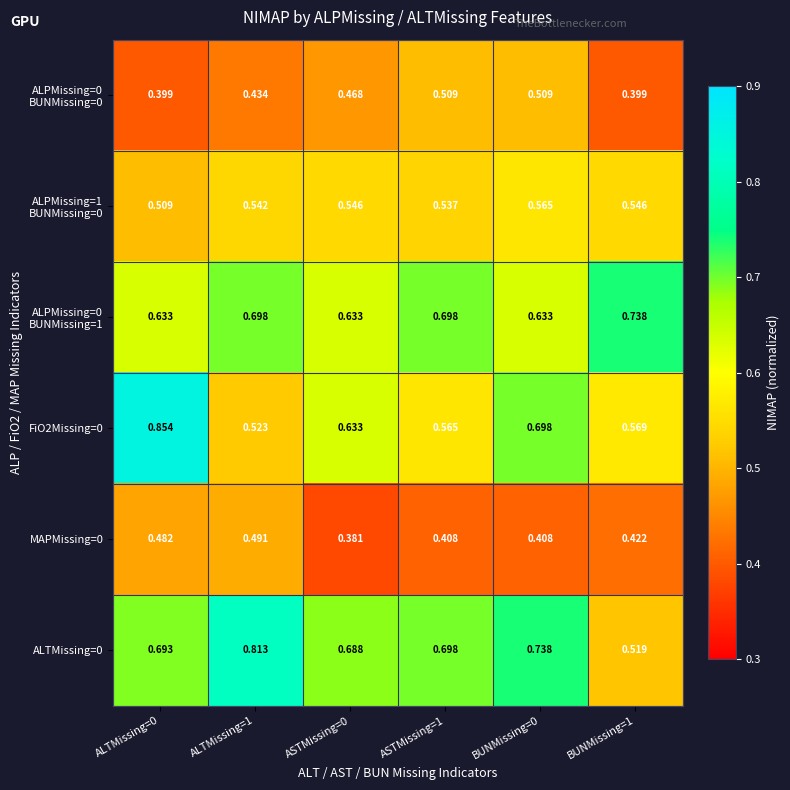

What is the spread (max minus min) of values at BUNMissing=1?

0.3